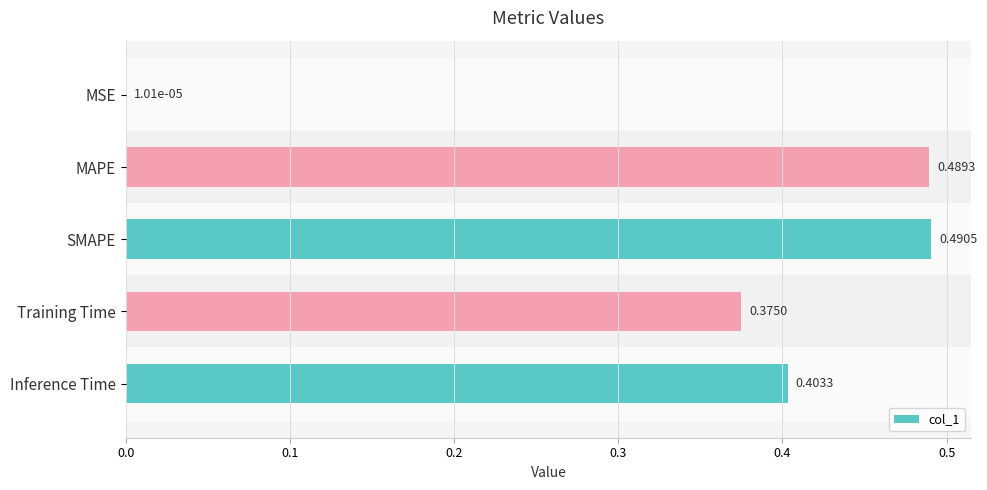

Which category has the highest value across all series?

SMAPE